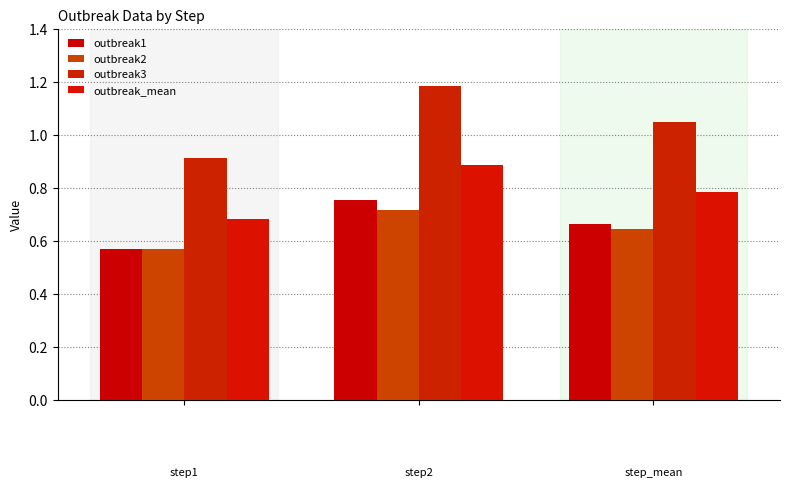

Does the chart contain any negative values?

No